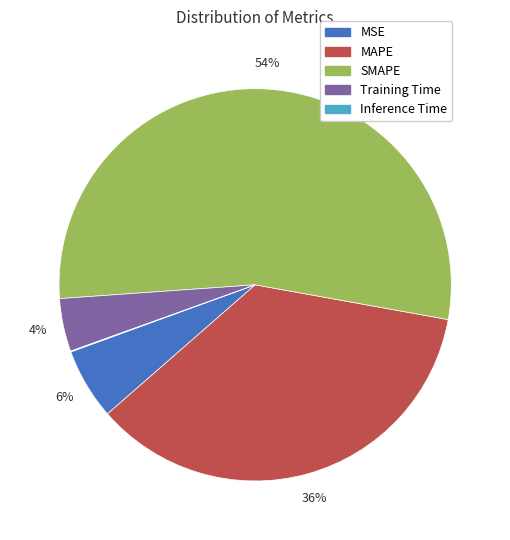

Is SMAPE the majority of the pie?

Yes